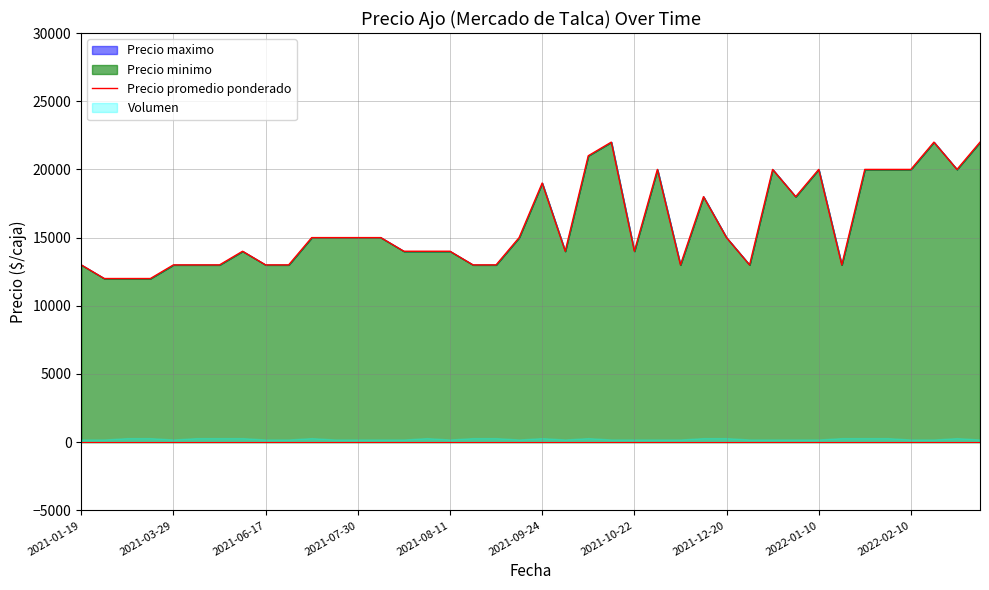

What is the greatest value displayed?

22000